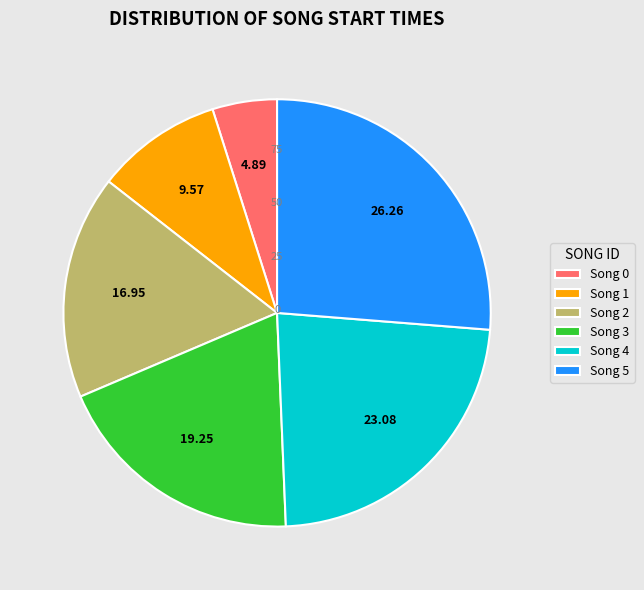

Count the number of slices in the pie.

6